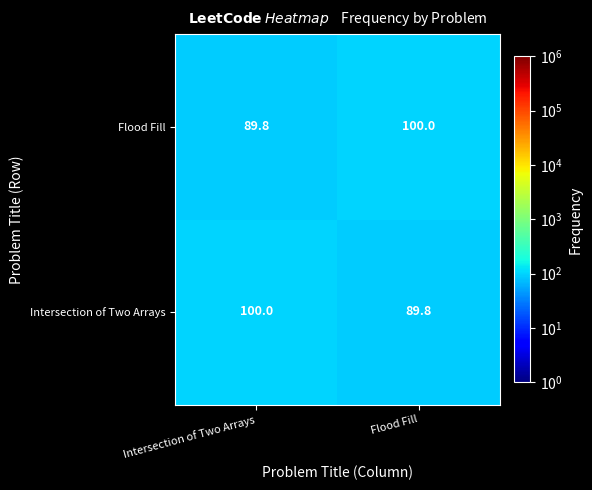

Count the number of categories in the chart.

2